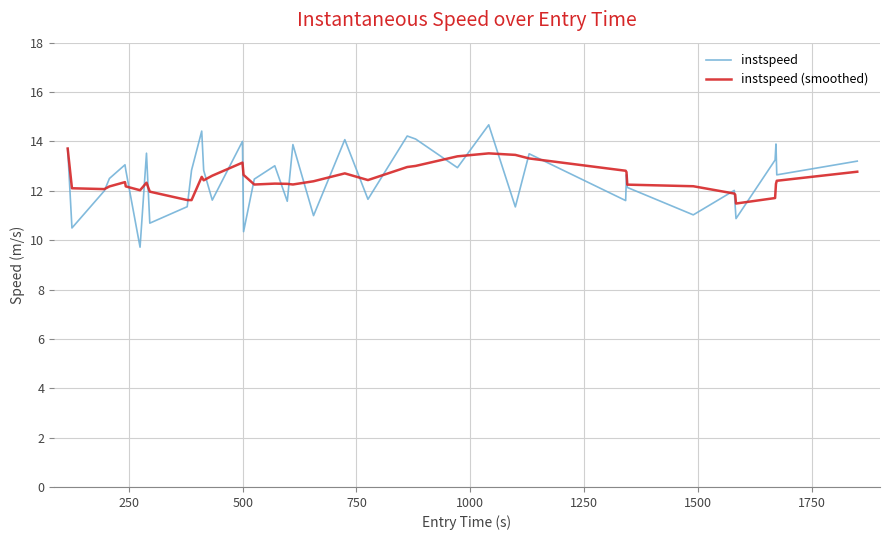

What is the average value of the instspeed (smoothed) series?

12.5